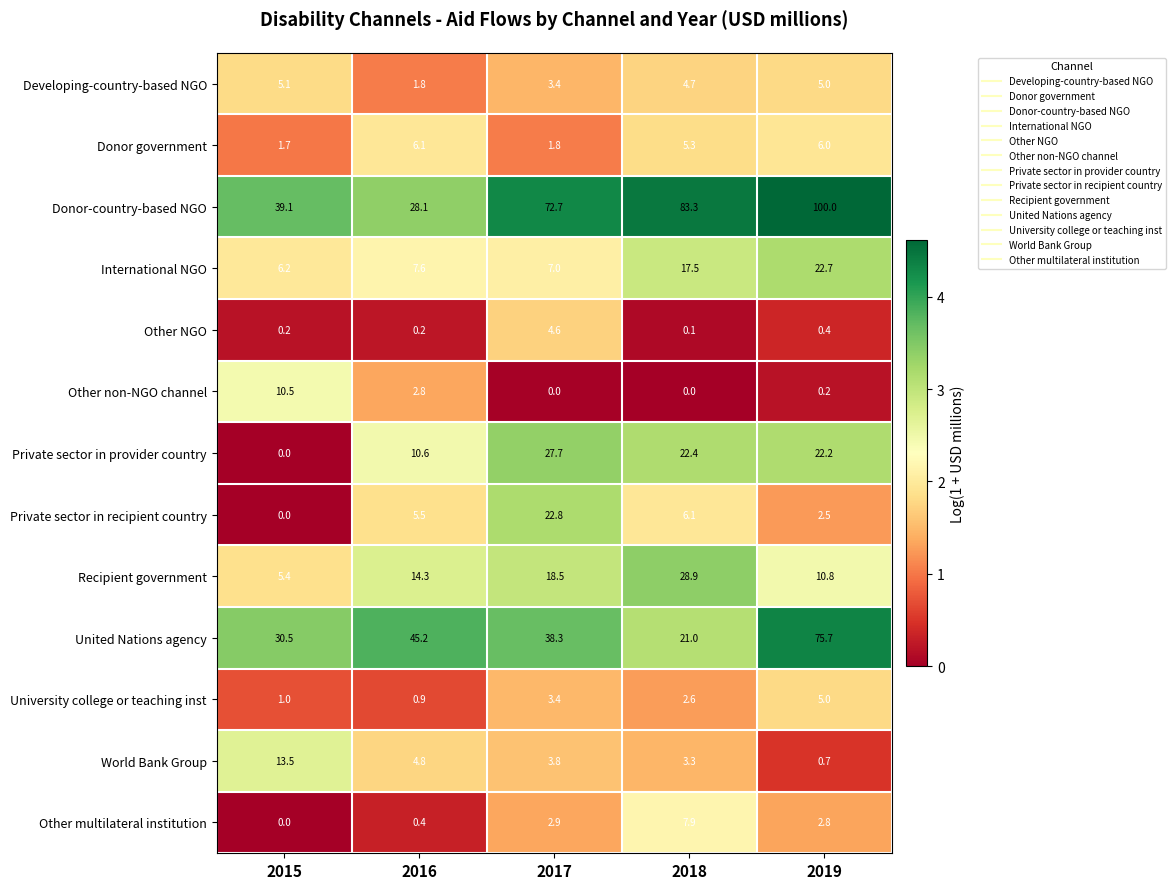

What is the highest value of the Recipient government series?

28.9